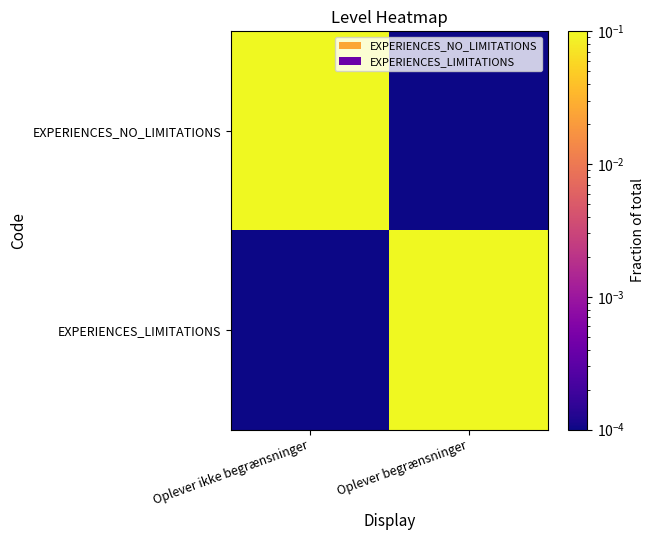

Reading left to right, transcribe all the data shown in this chart.

EXPERIENCES_NO_LIMITATIONS: Oplever ikke begrænsninger=0.1	Oplever begrænsninger=0.0
EXPERIENCES_LIMITATIONS: Oplever ikke begrænsninger=0.0	Oplever begrænsninger=0.1